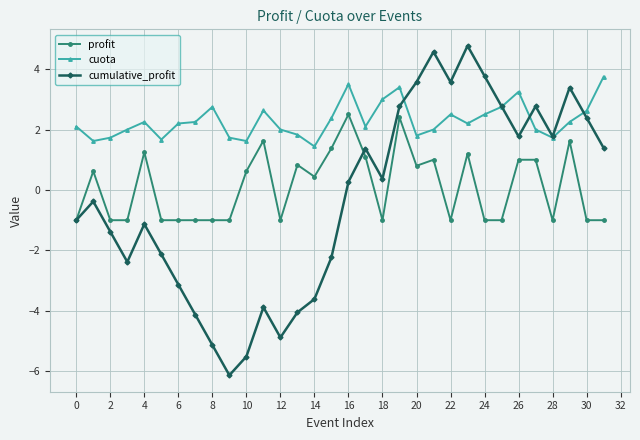

True or false: cumulative_profit has more than 1 points higher than both neighbors.

True